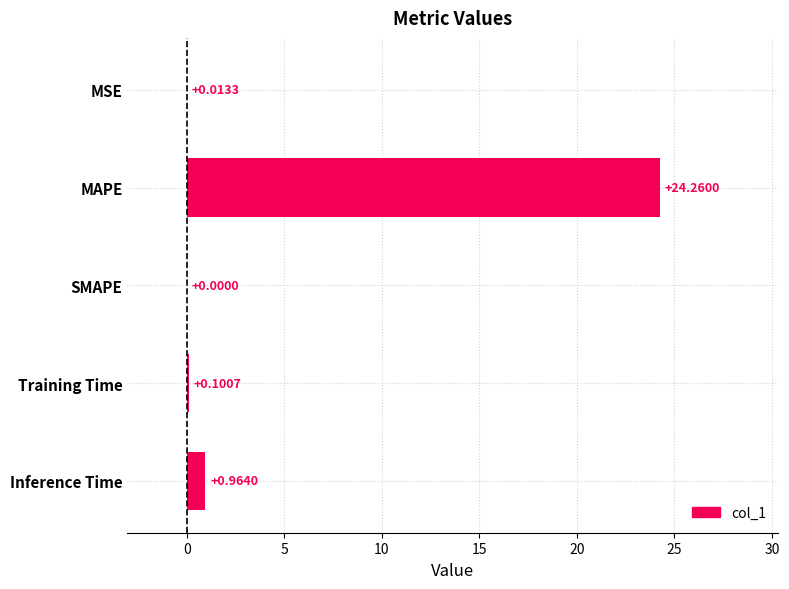

What is the sum of all values?

25.3